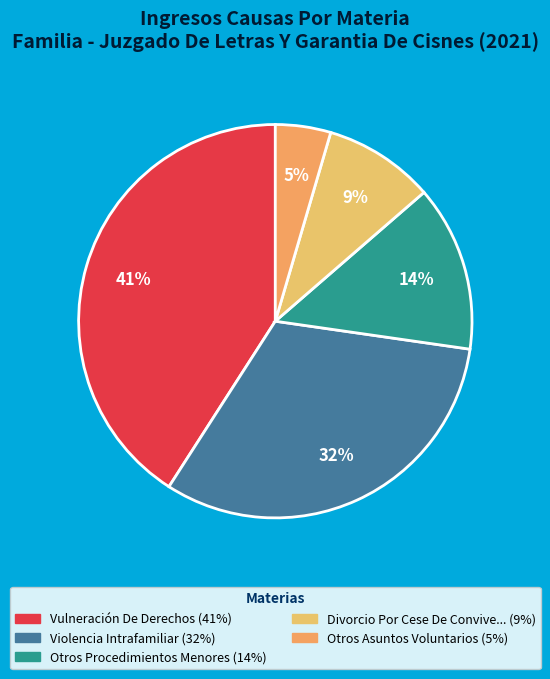

What is the smallest slice in the pie chart?

Otros Asuntos Voluntarios